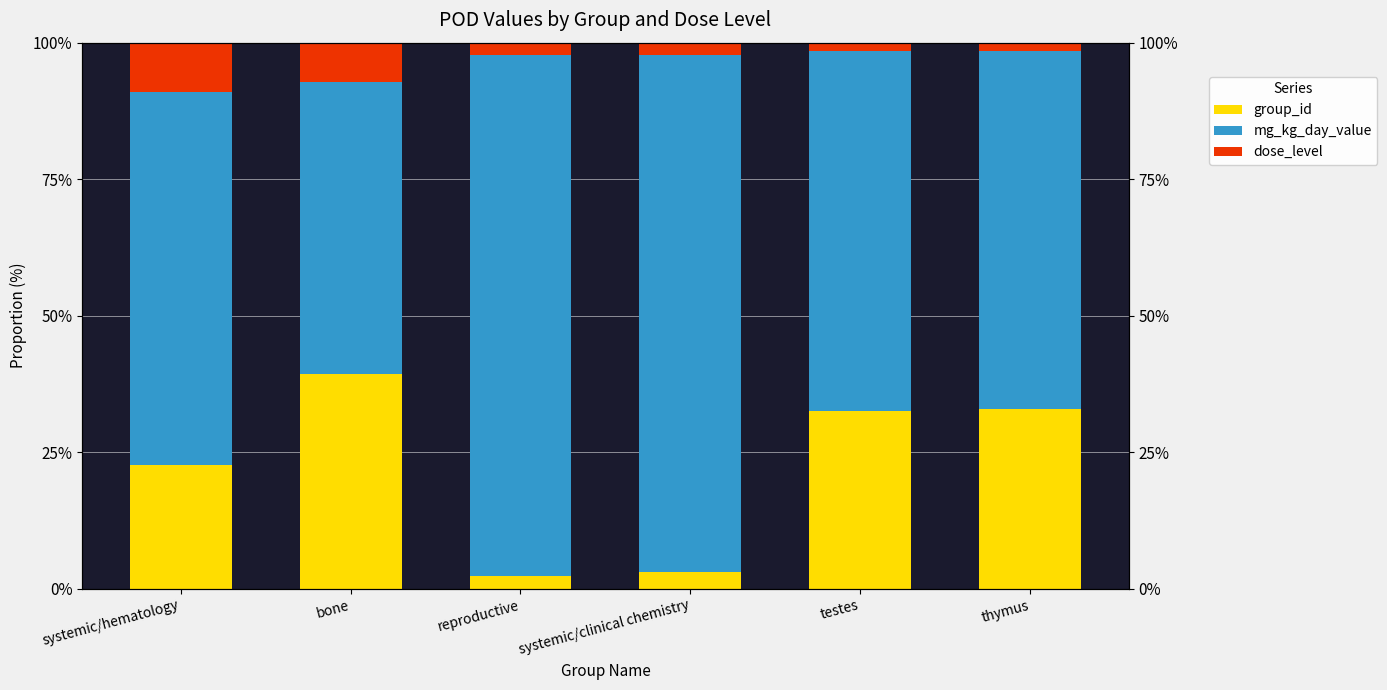

Which has a higher value, systemic/hematology or systemic/clinical chemistry?

systemic/hematology